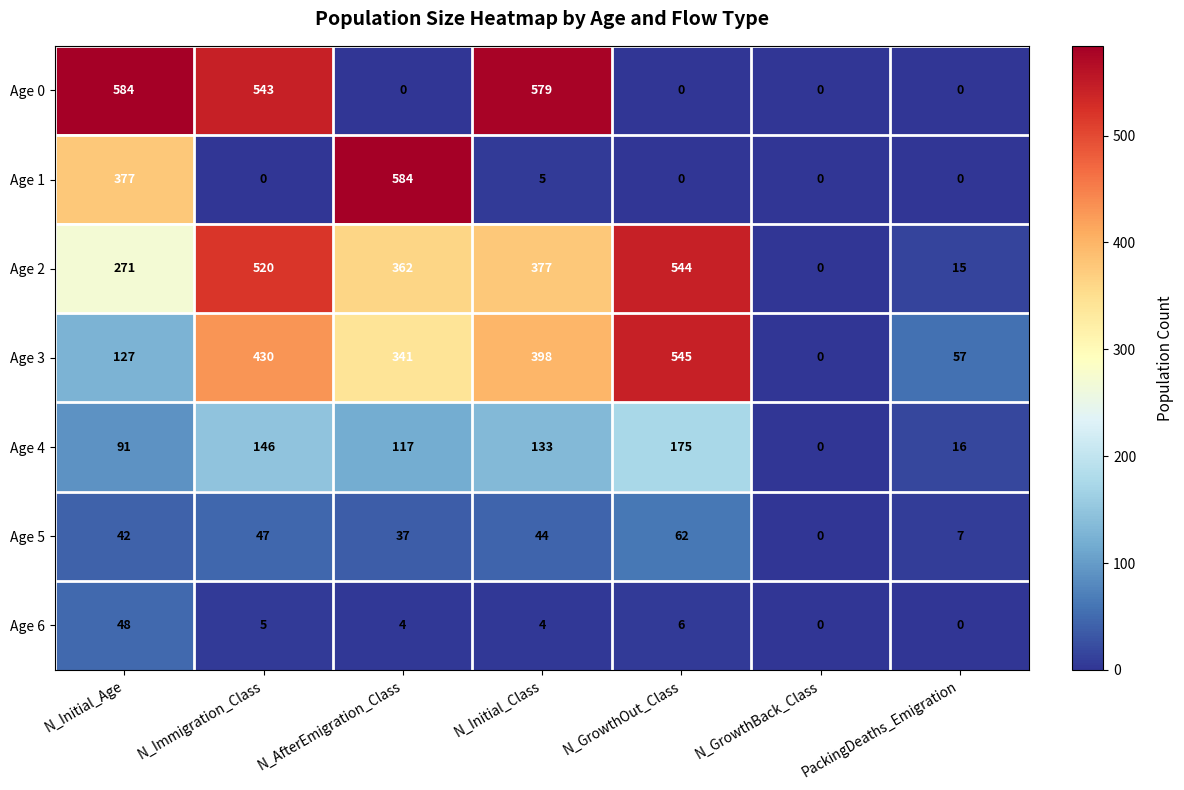

How many series are shown in this chart?

7